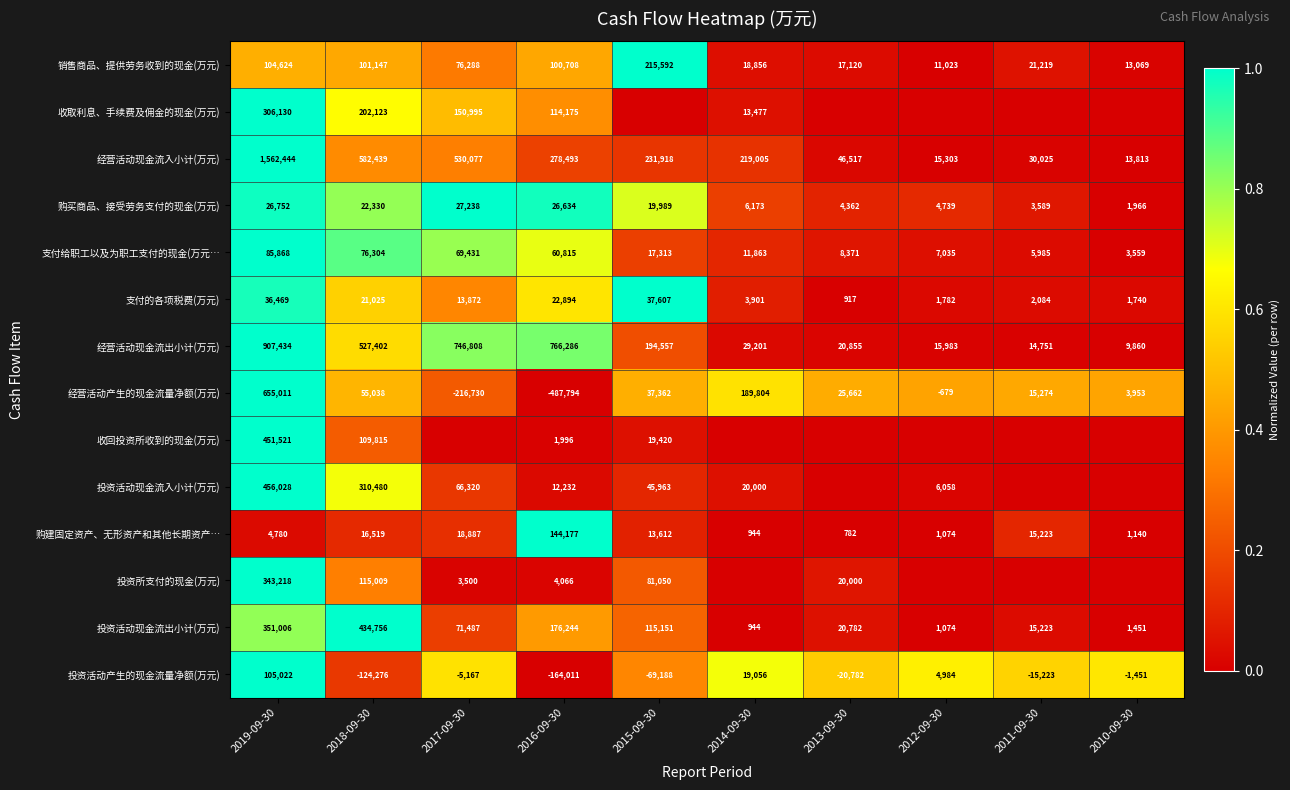

At which label does 购买商品、接受劳务支付的现金(万元) first exceed 19989?

2019-09-30